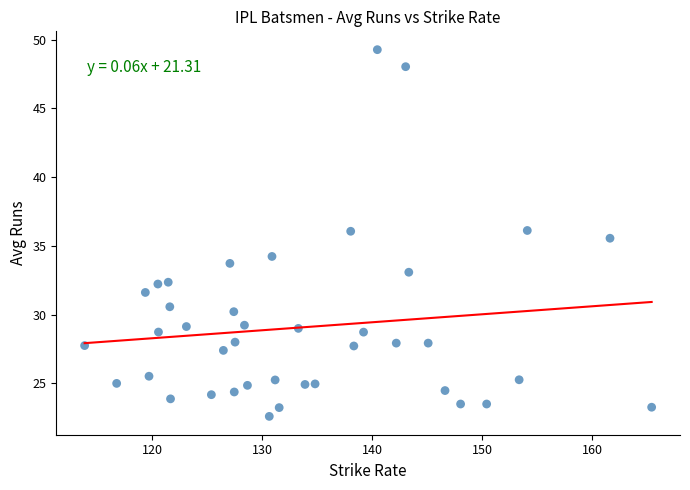

What is the range of Y values (max minus min)?

26.7